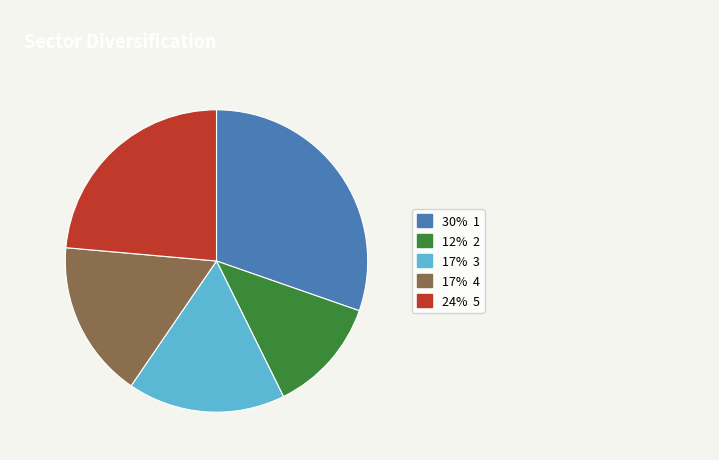

Is there a majority slice in this chart?

No